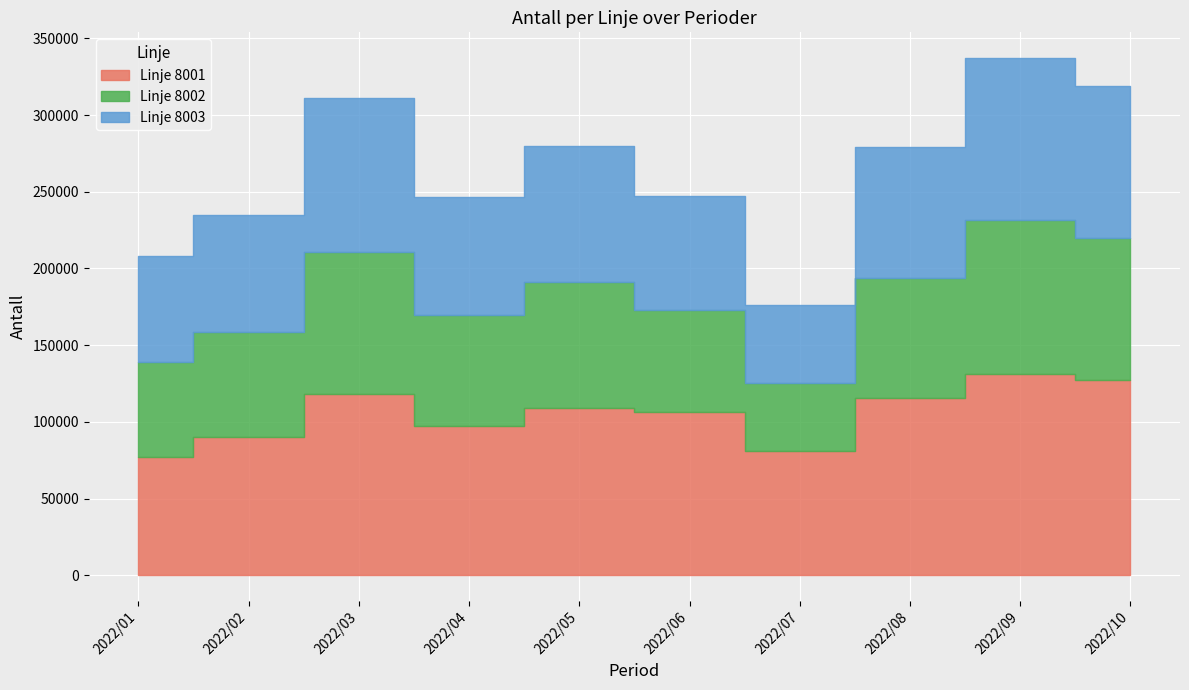

Which label corresponds to the largest value in the chart?

2022/09